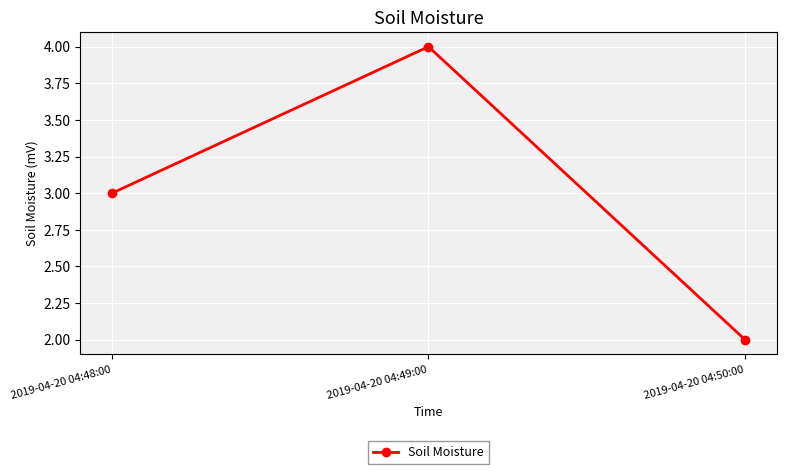

The value at 2019-04-20 04:49:00 is 2. True or false?

False